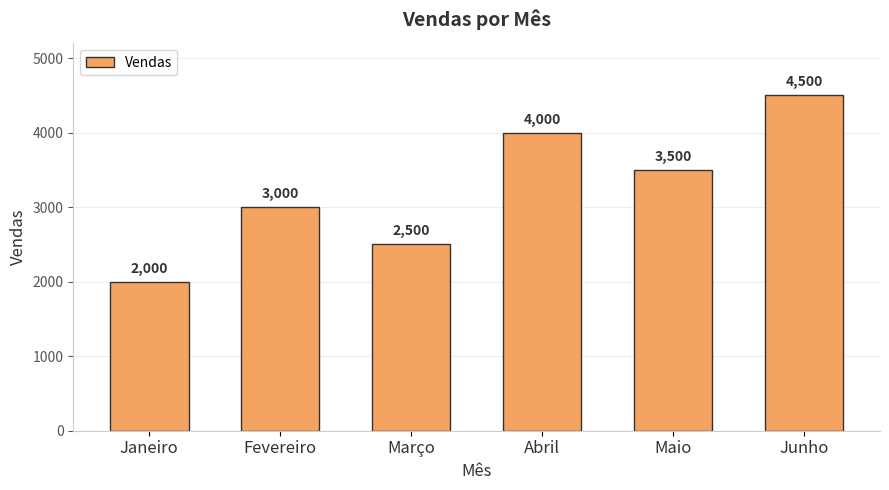

List the labels in order of value, smallest first.

Janeiro, Março, Fevereiro, Maio, Abril, Junho